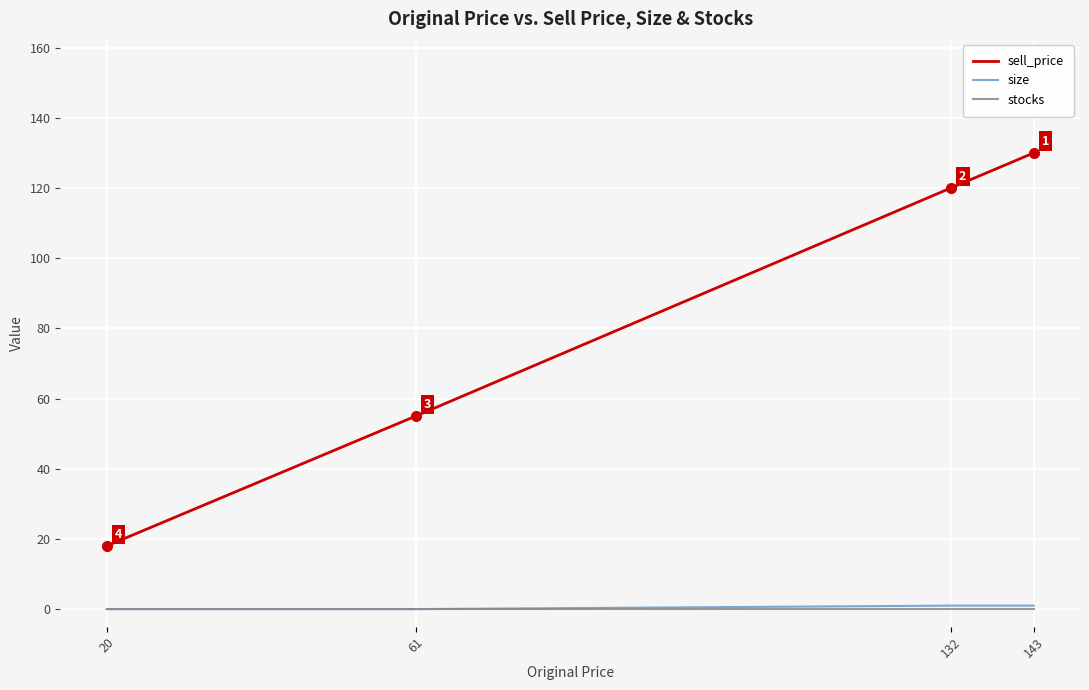

What is the difference between the highest and lowest values at 143?

130